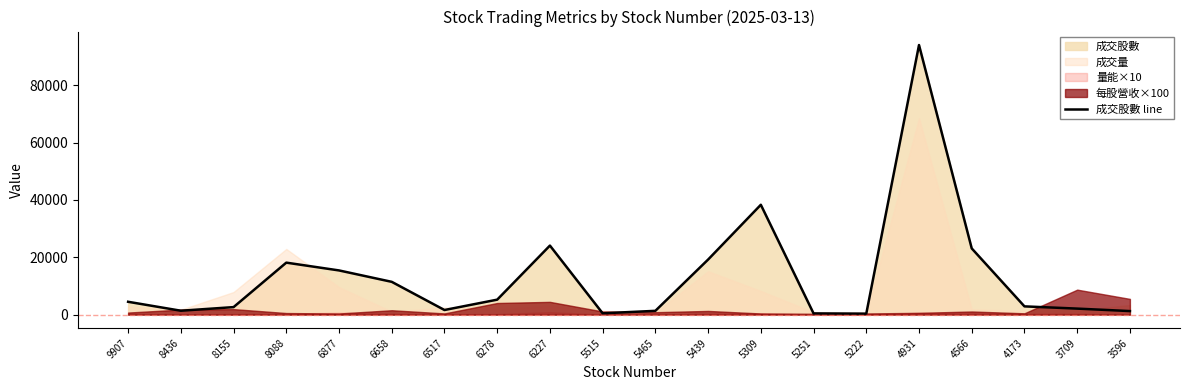

How many data points does each series have?

20